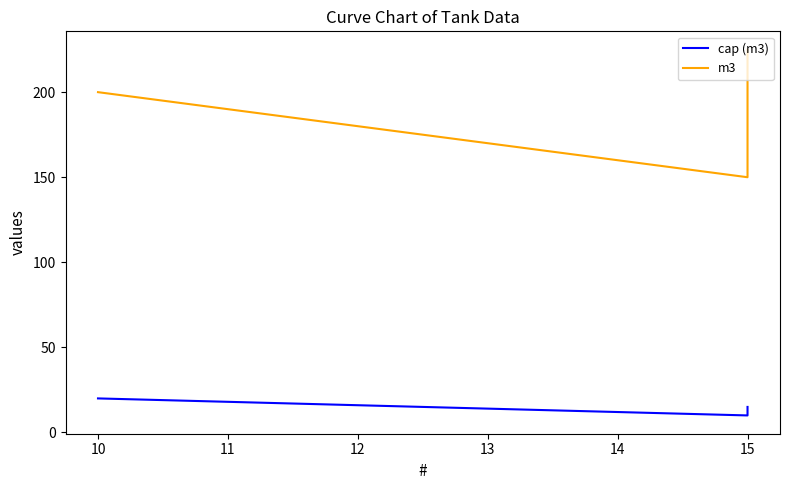

What is the difference between the maximum and minimum values in the cap (m3) series?

10